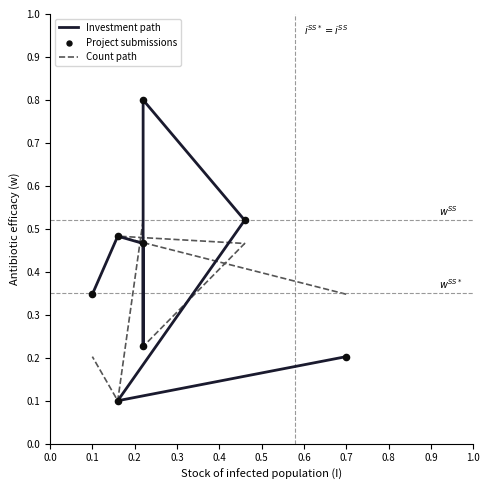

Is the value of Count path at 0.3 greater than the value of Project submissions at 0.0?

Yes